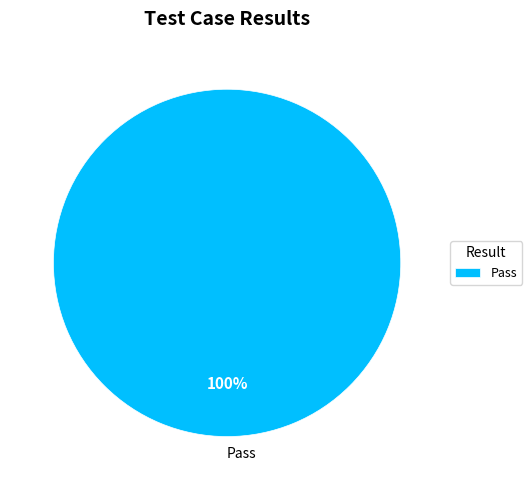

Does Pass represent more than half of the total?

Yes